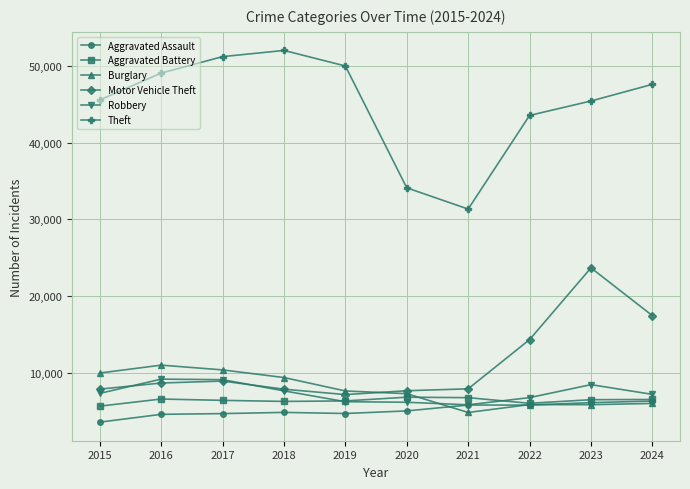

List the series in order of their peak value, lowest first.

Aggravated Assault, Aggravated Battery, Robbery, Burglary, Motor Vehicle Theft, Theft